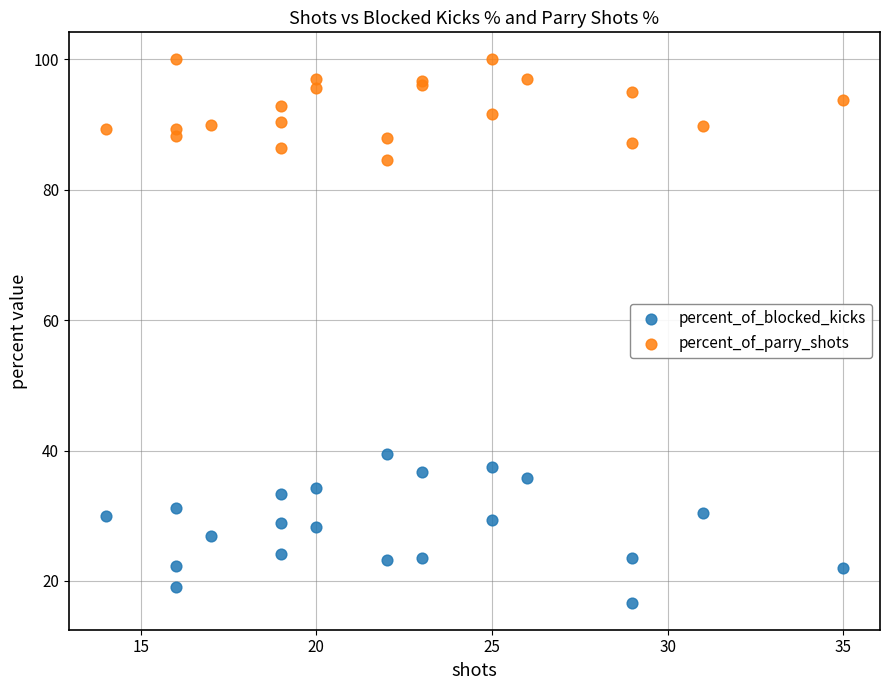

Which series contains the highest Y value?

percent_of_parry_shots